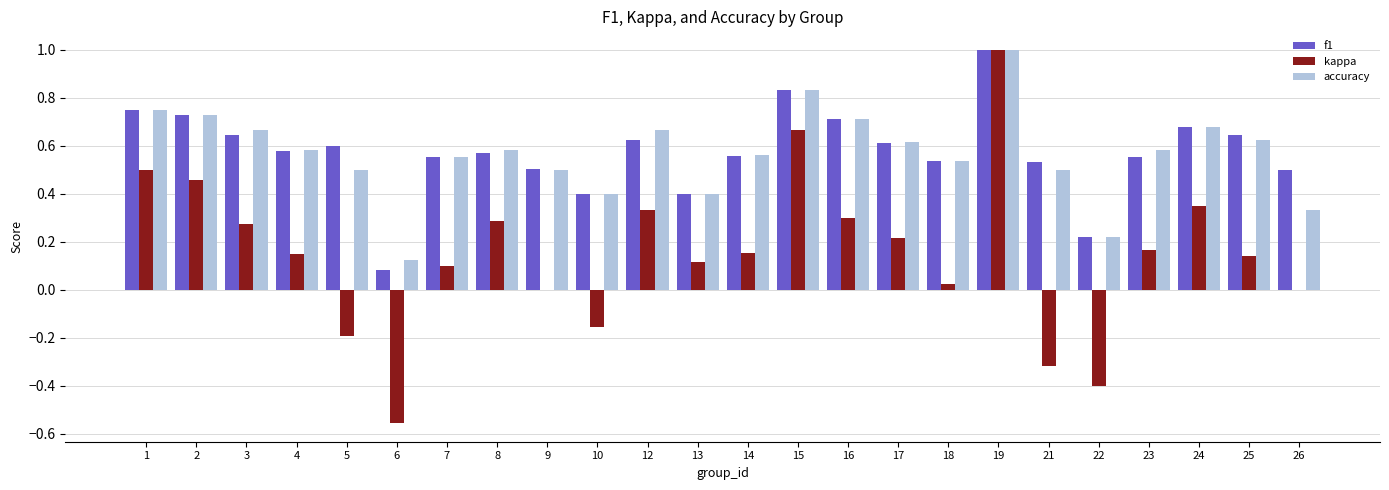

At which category is the sum across all series the highest?

19